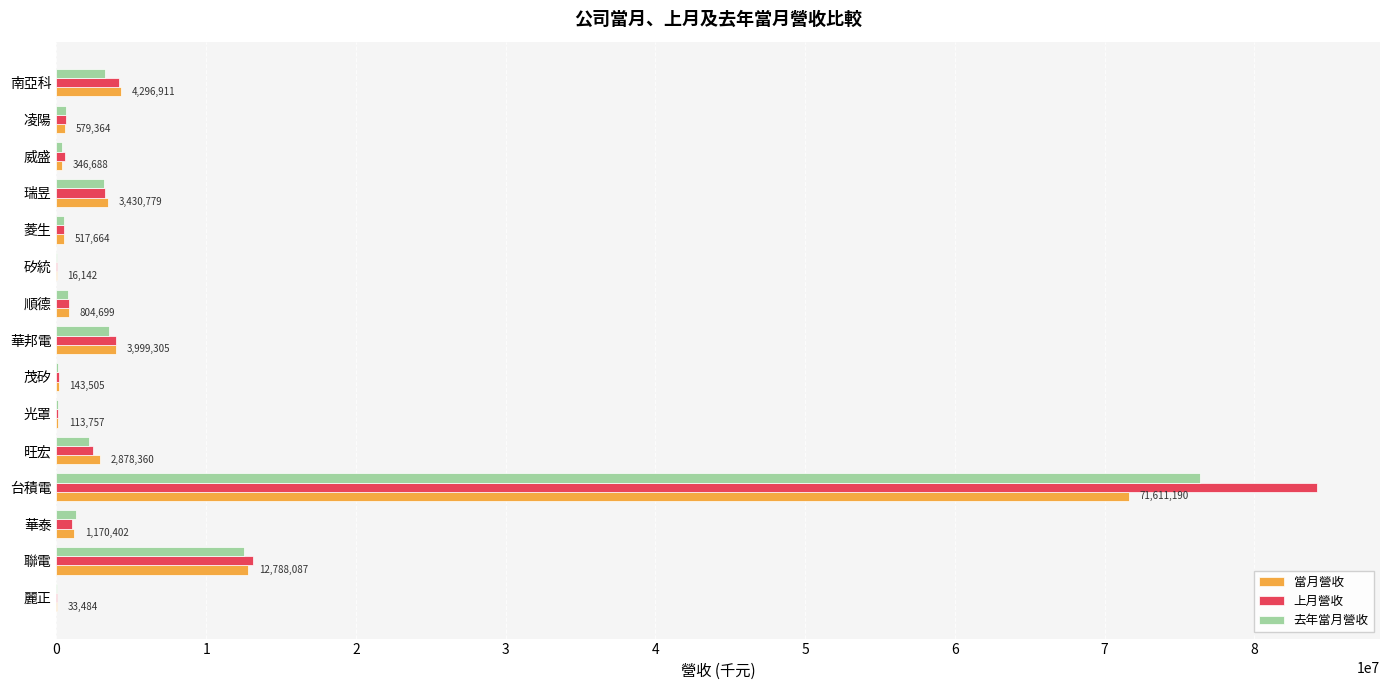

Which series changed the most between 台積電 and 光罩?

上月營收